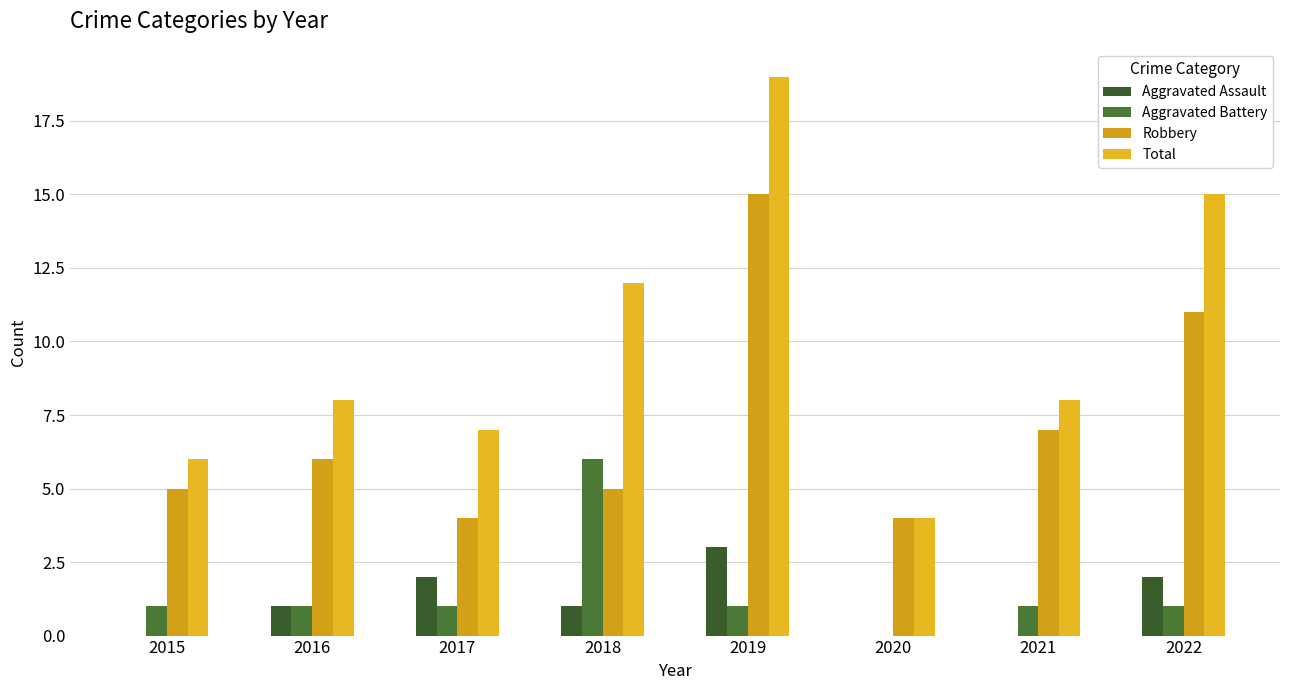

Which label corresponds to the smallest value in the chart?

2015